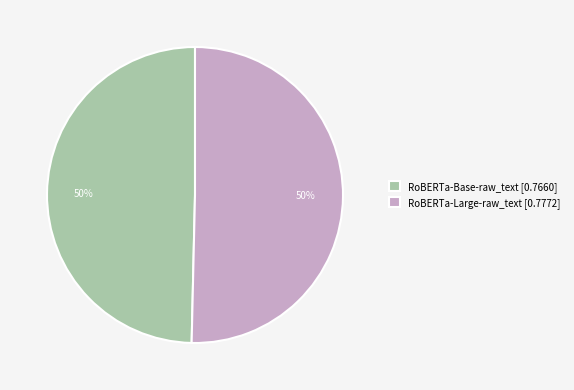

To the nearest percent, what is the combined percentage of RoBERTa-Large-raw_text and RoBERTa-Base-raw_text?

100%